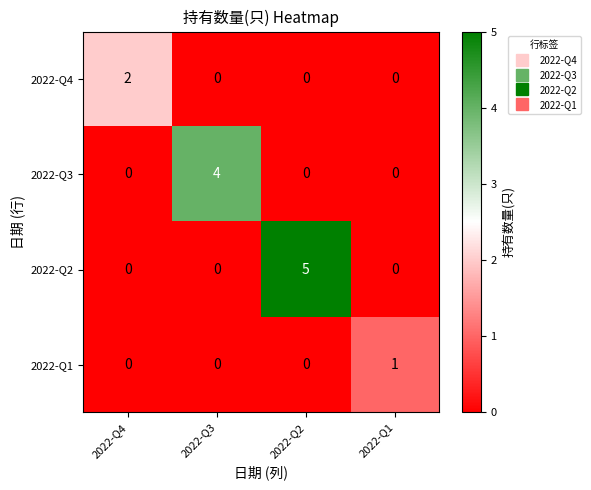

What is the sum of all 2022-Q3 values?

4